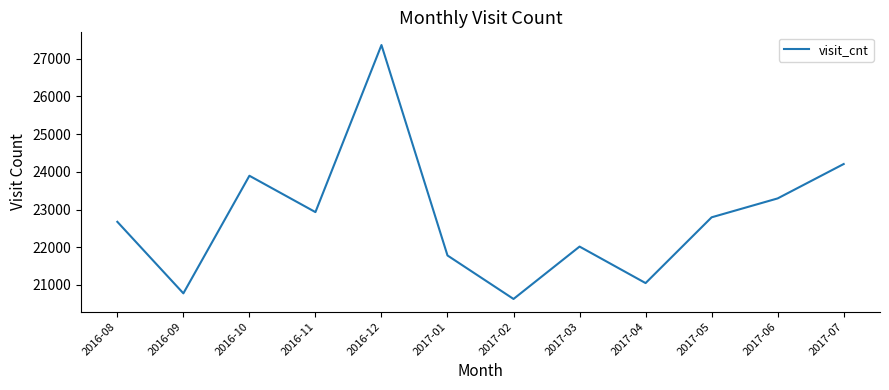

Which label corresponds to the largest value in the chart?

2016-12